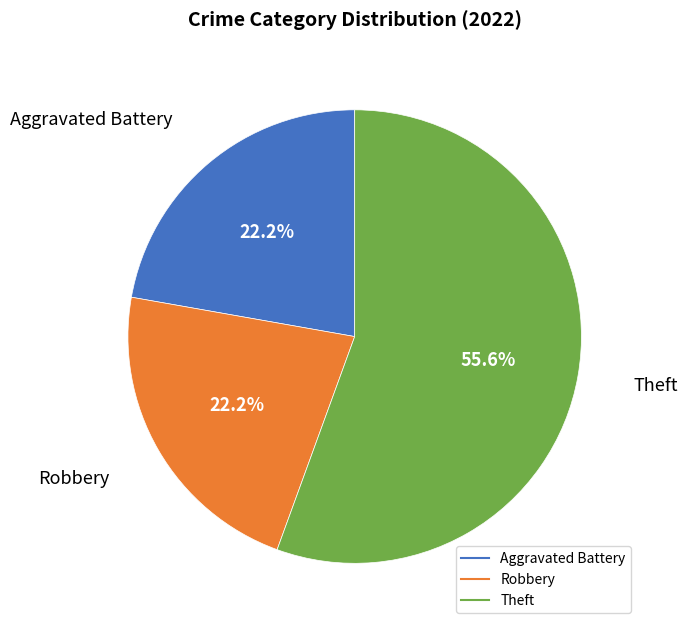

The Robbery slice represents 22% of the pie. True or false?

True